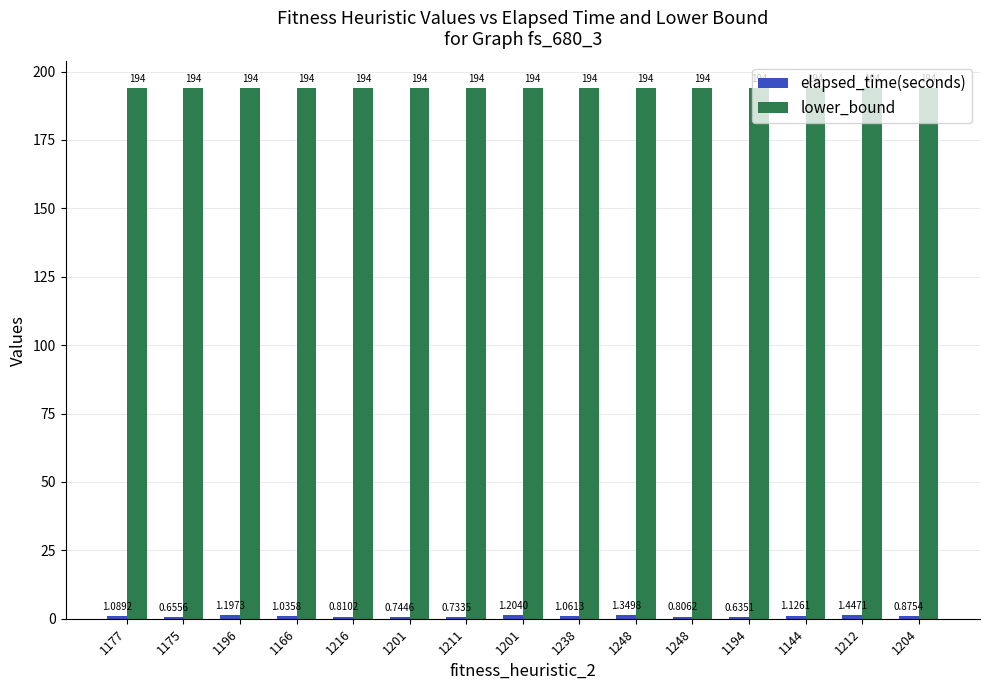

How many bars are there in total?

30